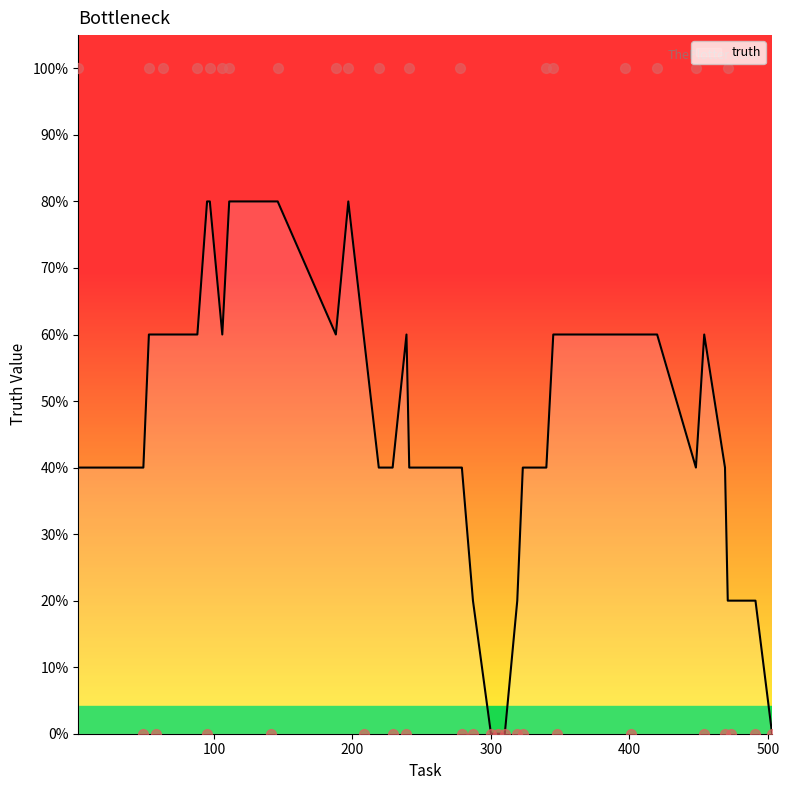

Which has a higher value, 95 or 188?

188